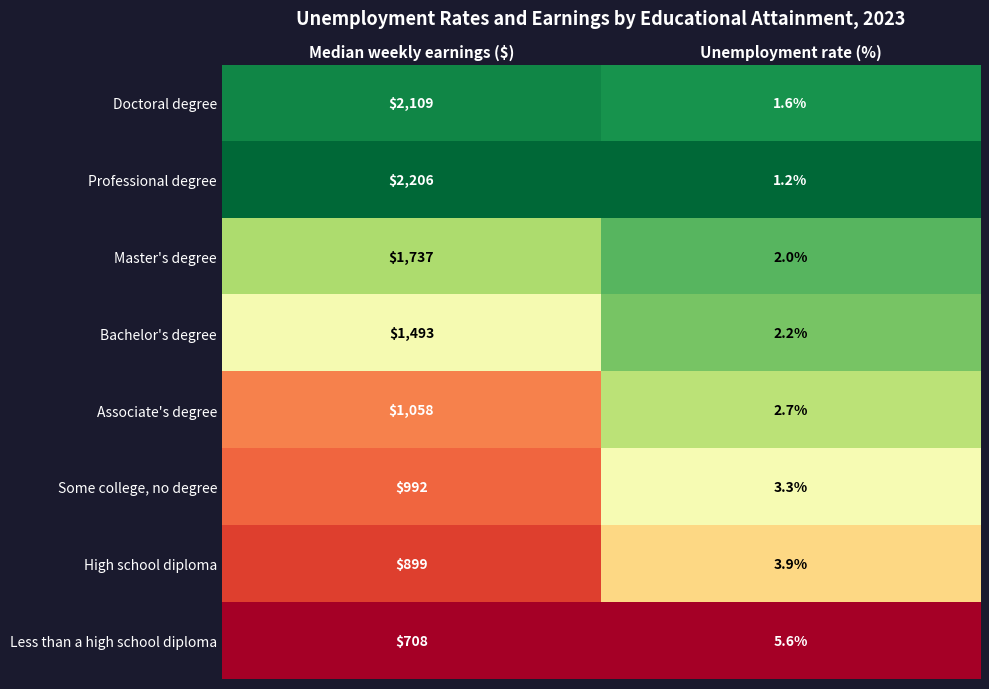

What is the spread (max minus min) of values at Median weekly earnings ($)?

1498.0